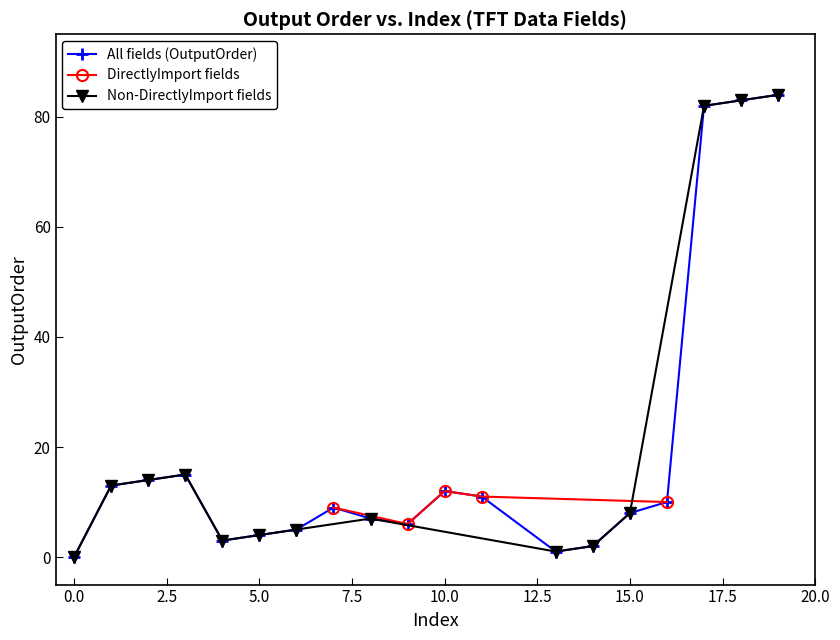

True or false: All fields (OutputOrder) has more than 1 interior local peaks.

True